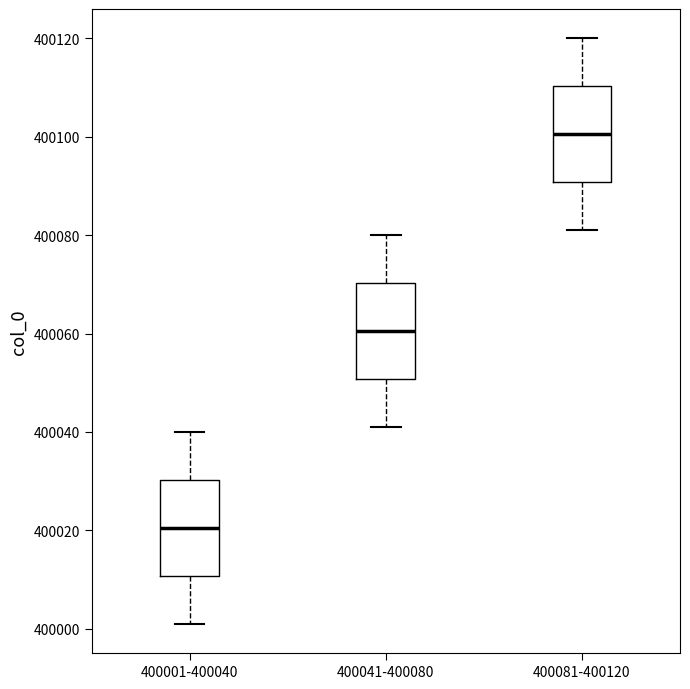

Reading left to right, transcribe this box plot: for each box, give where its median line is, the range the box spans, and where its two whiskers end, as read against the y-axis. The values are not printed on the chart, so give them approximately, as read against the axis.

400001-400040: median 400020, box 400010 to 400030, whiskers 400002 to 400040
400041-400080: median 400060, box 400050 to 400070, whiskers 400042 to 400080
400081-400120: median 400100, box 400090 to 400110, whiskers 400082 to 400120